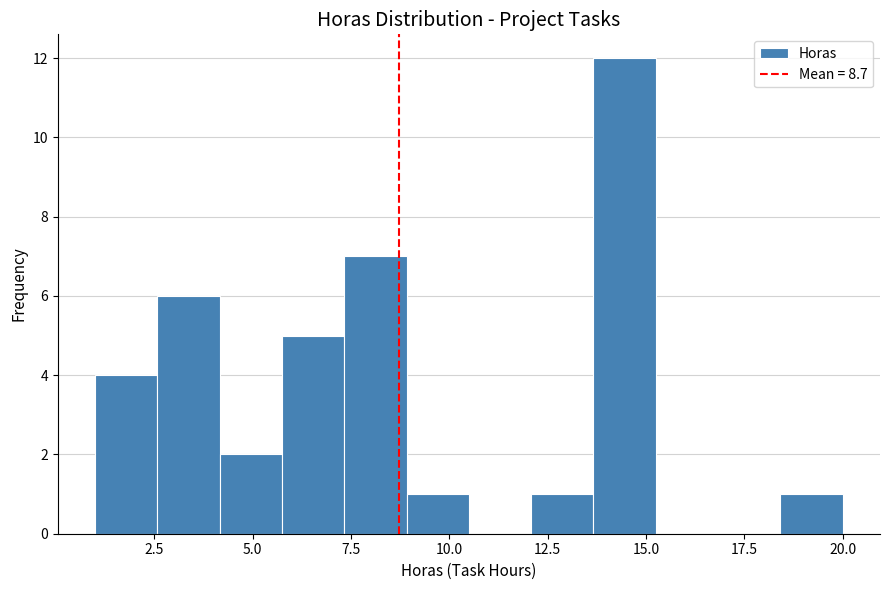

Around what value on the x-axis is the tallest bar? Give the approximate position of its centre, as read against the axis.

14.5